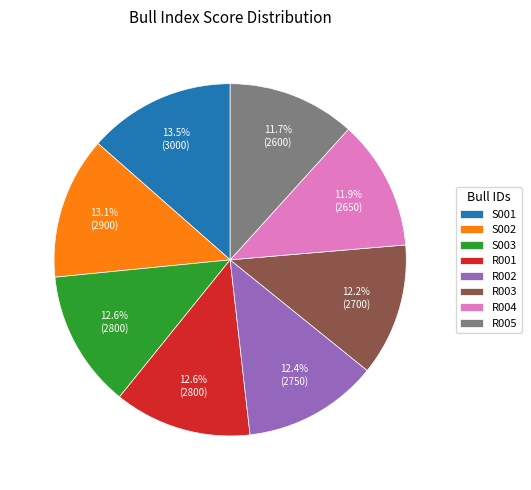

To the nearest percent, what portion does R003 represent?

12%